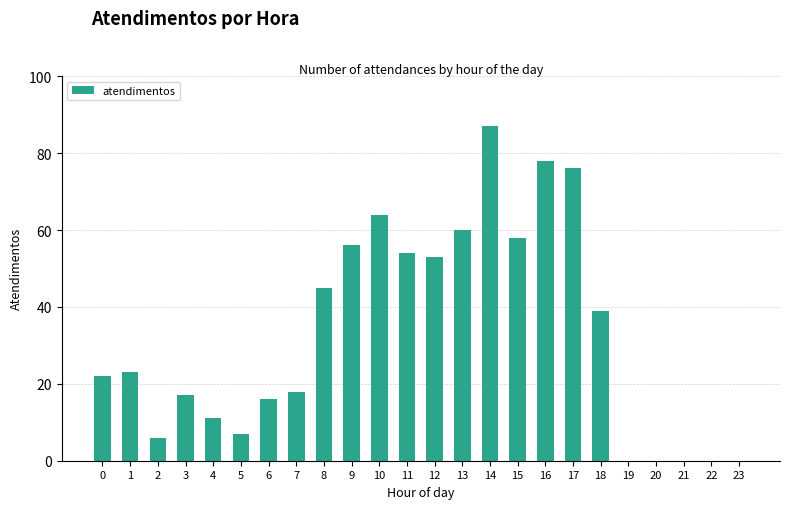

What is the change in value from 8 to 20?

-45